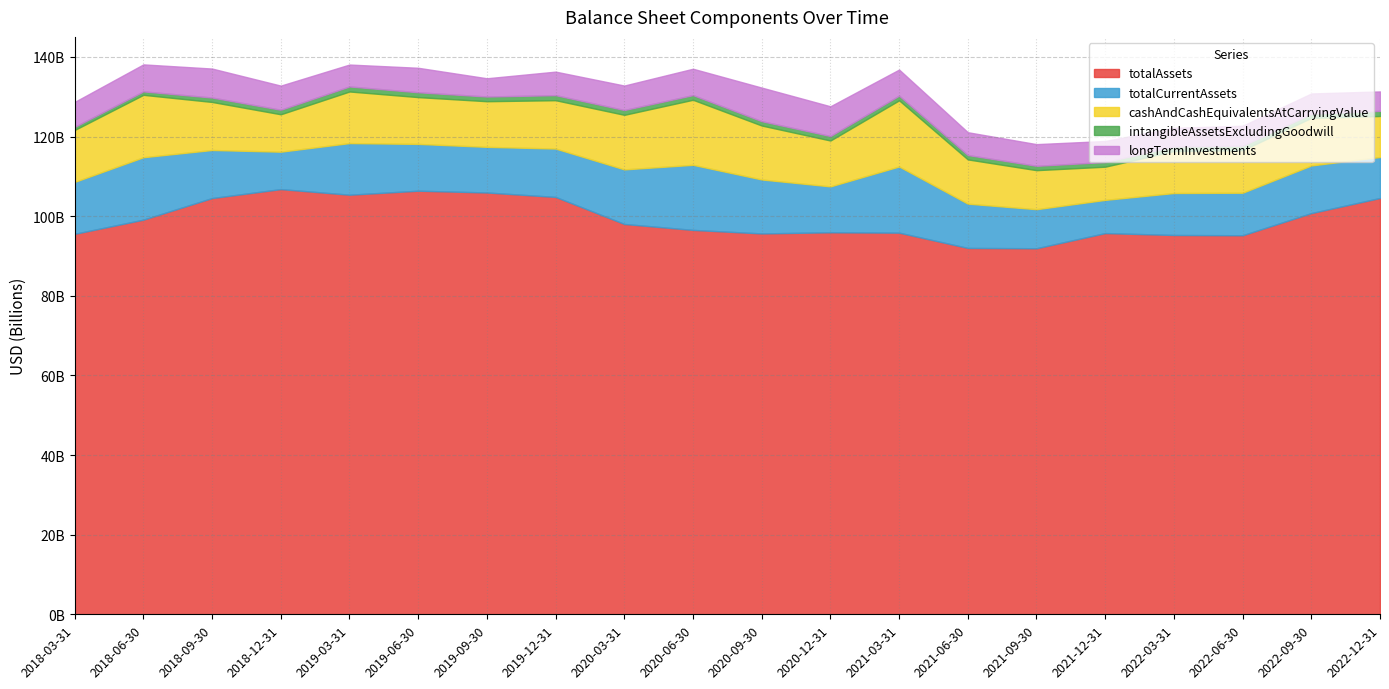

What is the label of the 10th point from the right?

2020-09-30